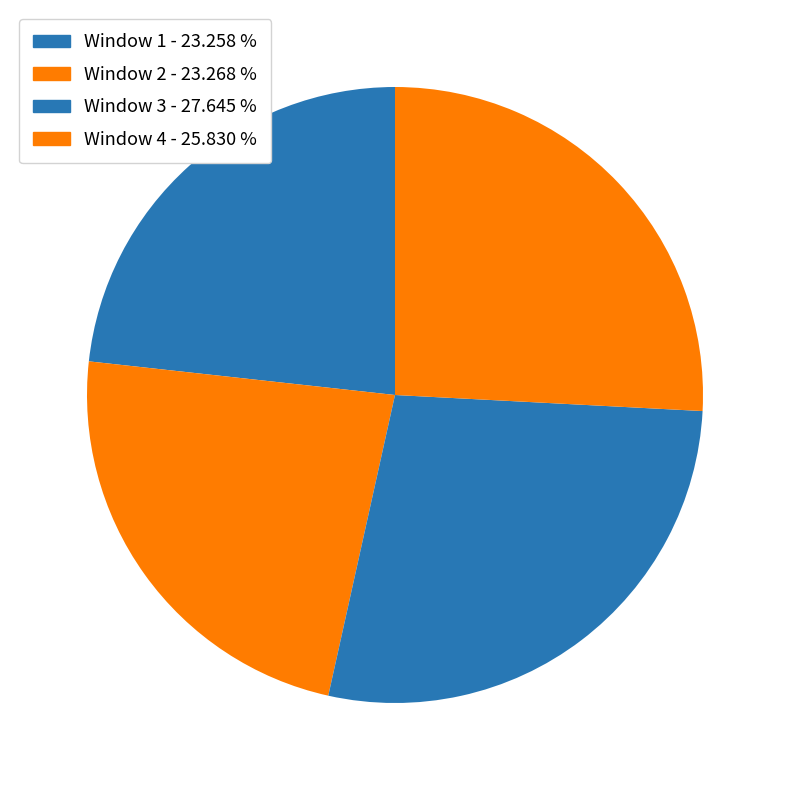

How many segments does this pie chart have?

4